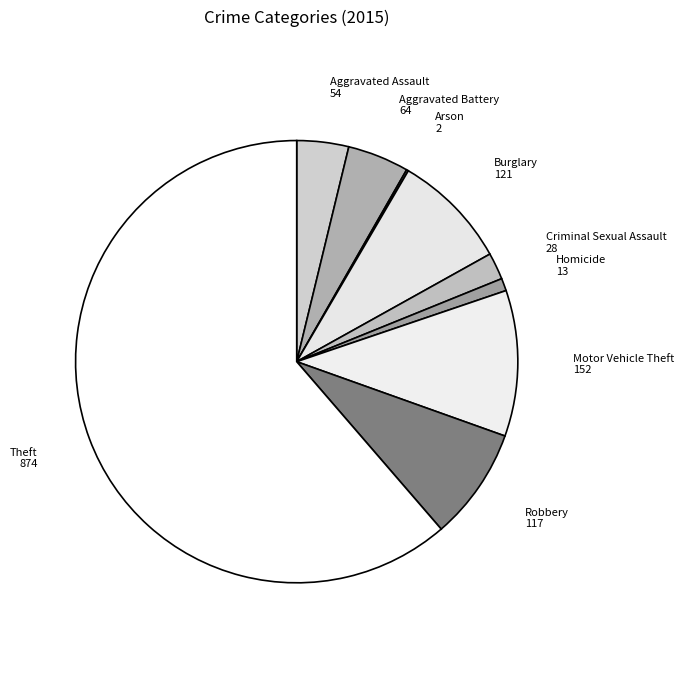

Is it true that Motor Vehicle Theft is 11% of the pie?

True